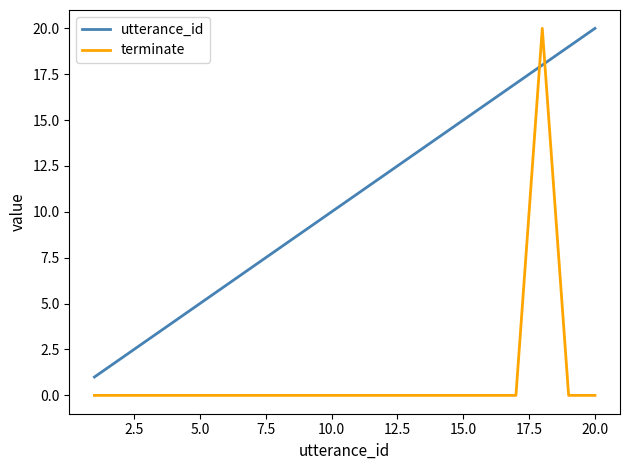

What is the difference between the maximum and minimum values in the utterance_id series?

19